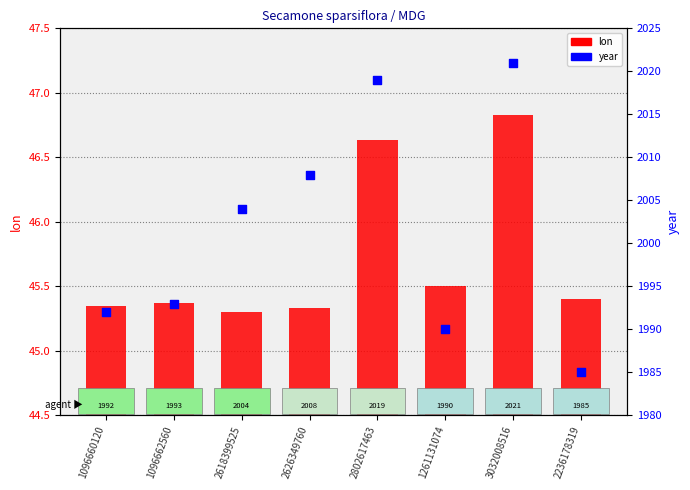

At how many categories does at least one series exceed 1808?

8